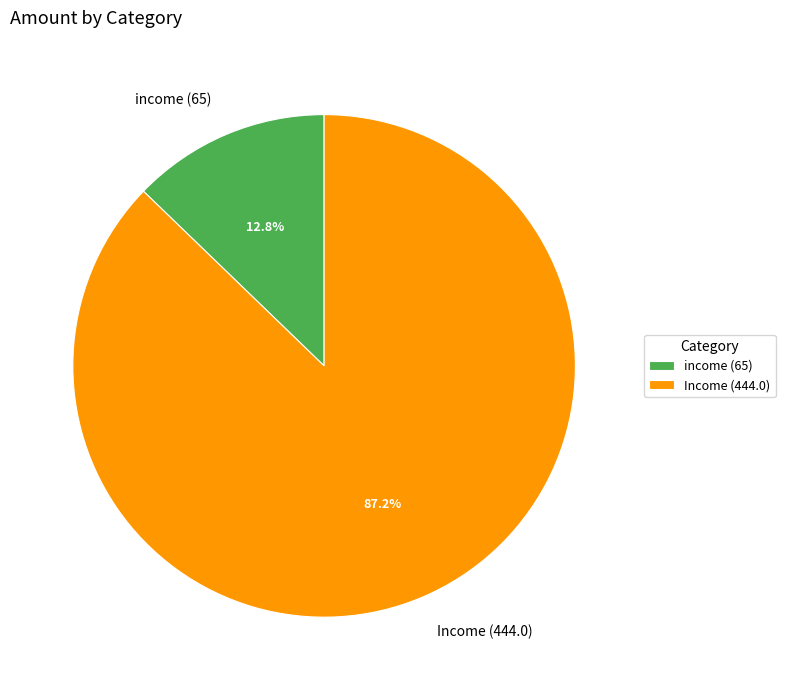

To the nearest percent, what percentage of the pie is income (65)?

13%